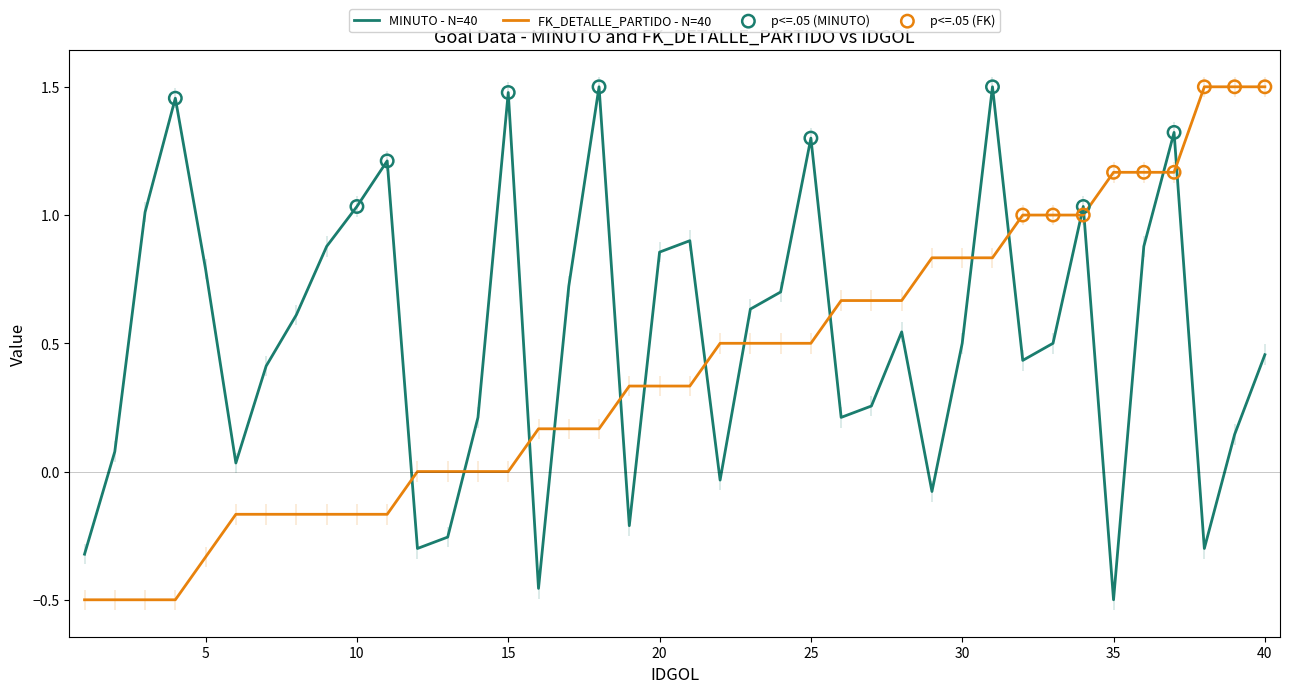

What is the total value across all series at 18?

1.7